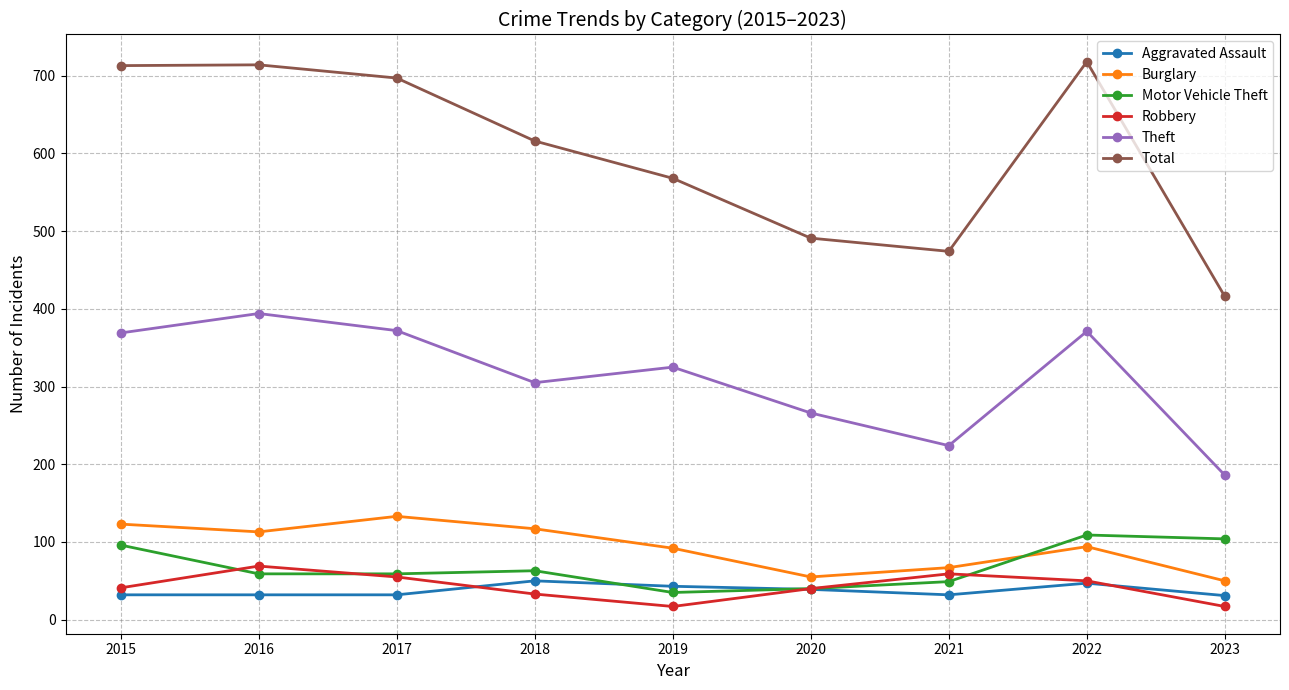

List the series in order of their peak value, highest first.

Total, Theft, Burglary, Motor Vehicle Theft, Robbery, Aggravated Assault